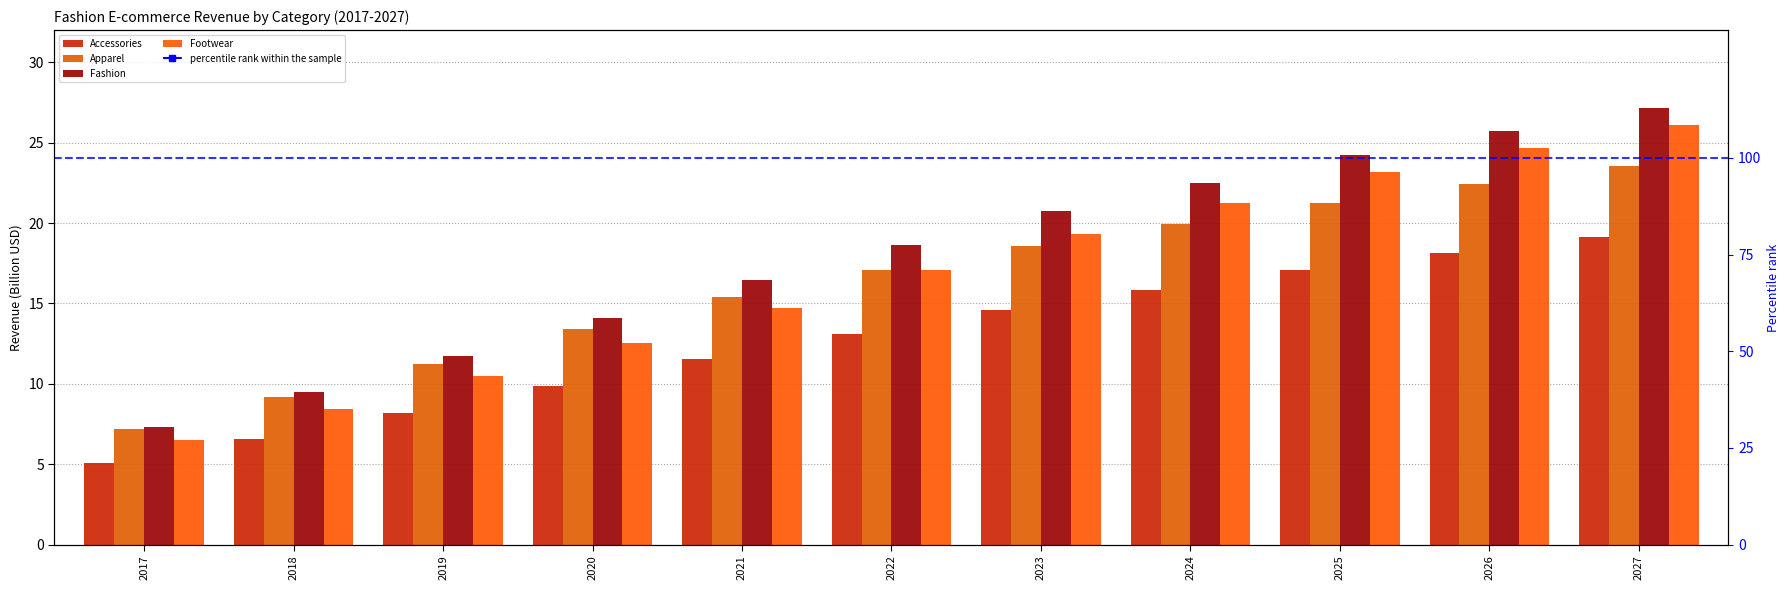

What is the maximum value shown in the chart?

27.1